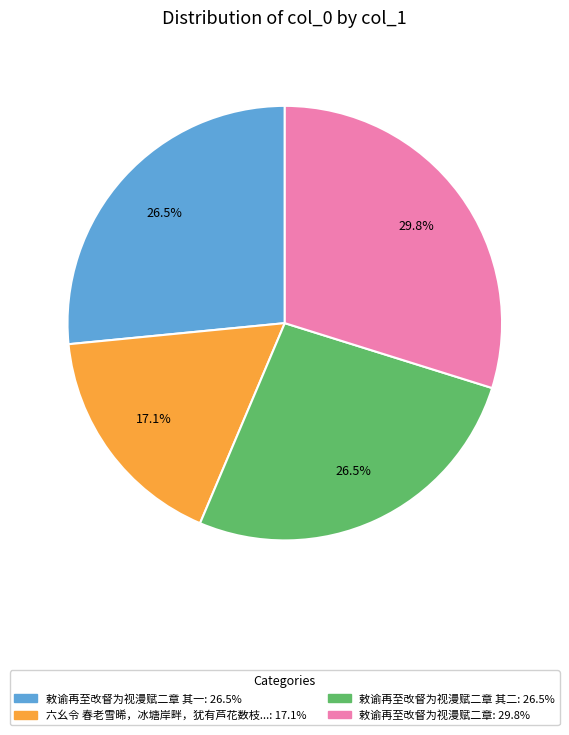

Is there any slice that represents more than half of the pie?

No